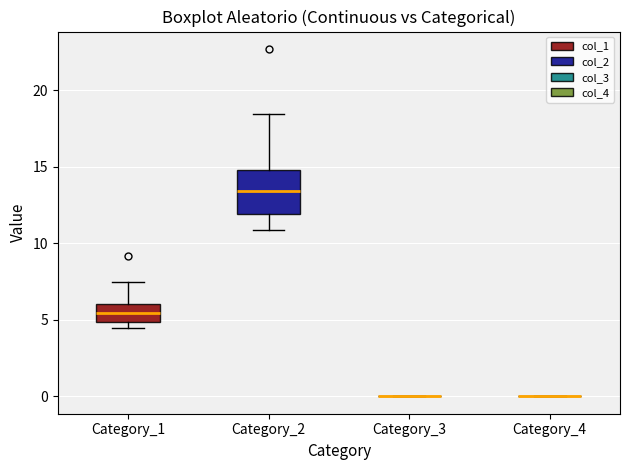

Comparing the boxes themselves (not the whiskers), which one is the tallest?

Category_2